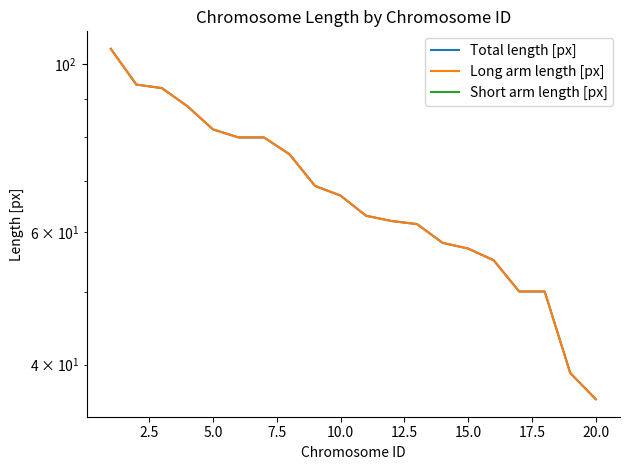

Which series has the largest total across all categories?

Total length [px]